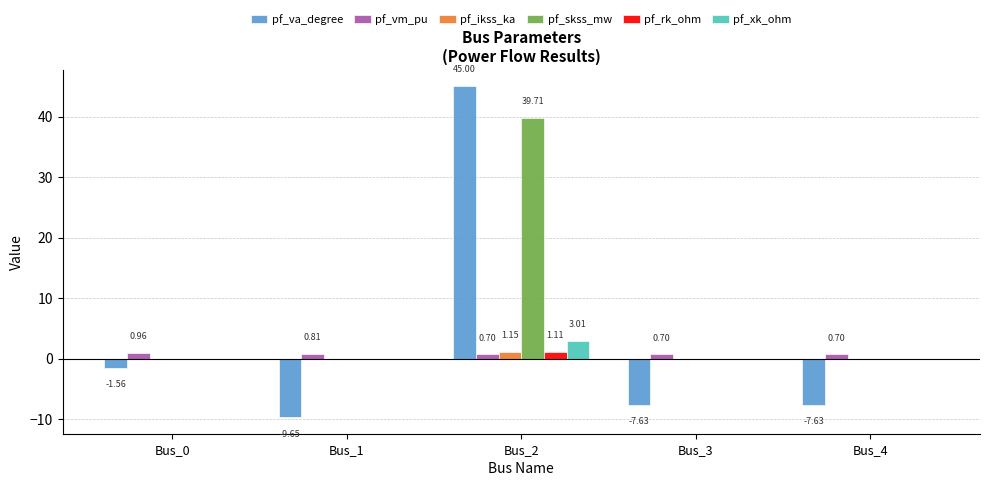

Which series changed the most between Bus_1 and Bus_2?

pf_va_degree